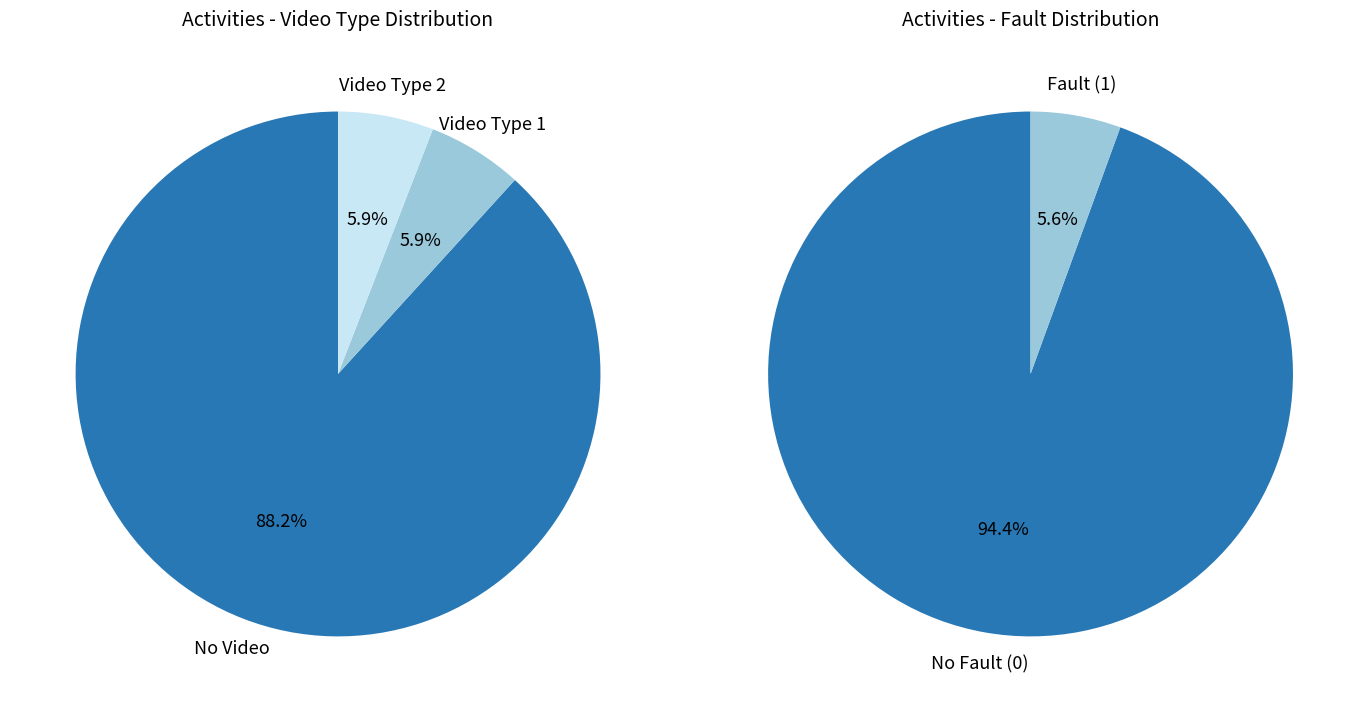

To the nearest percent, what is the combined percentage of Video=1 and Video=2?

12%